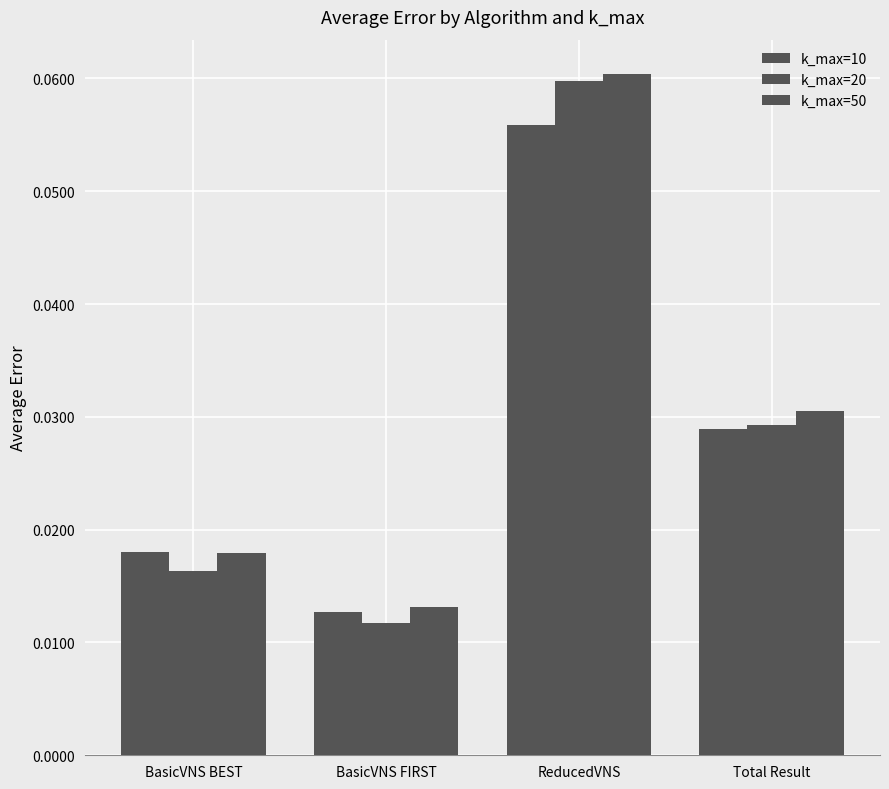

What is the maximum value for k_max=20?

0.1